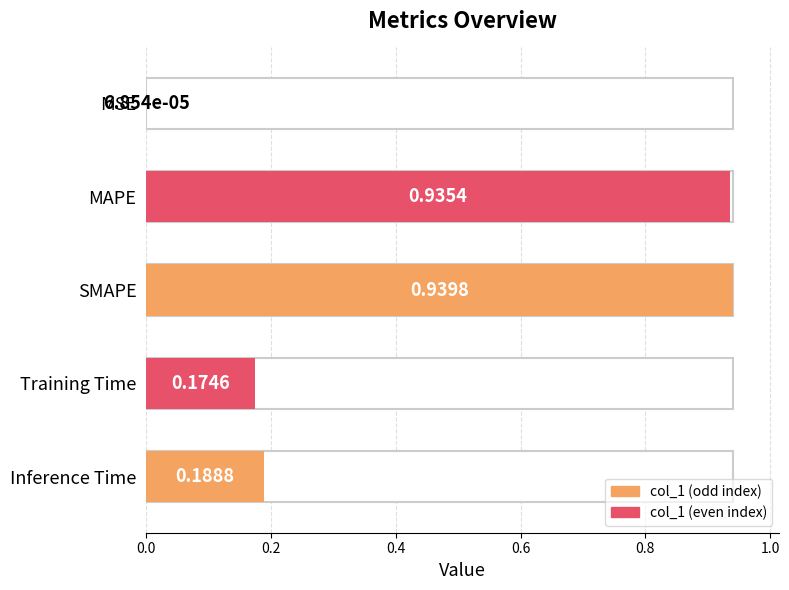

Are the bars grouped side by side (vs. stacked)?

No